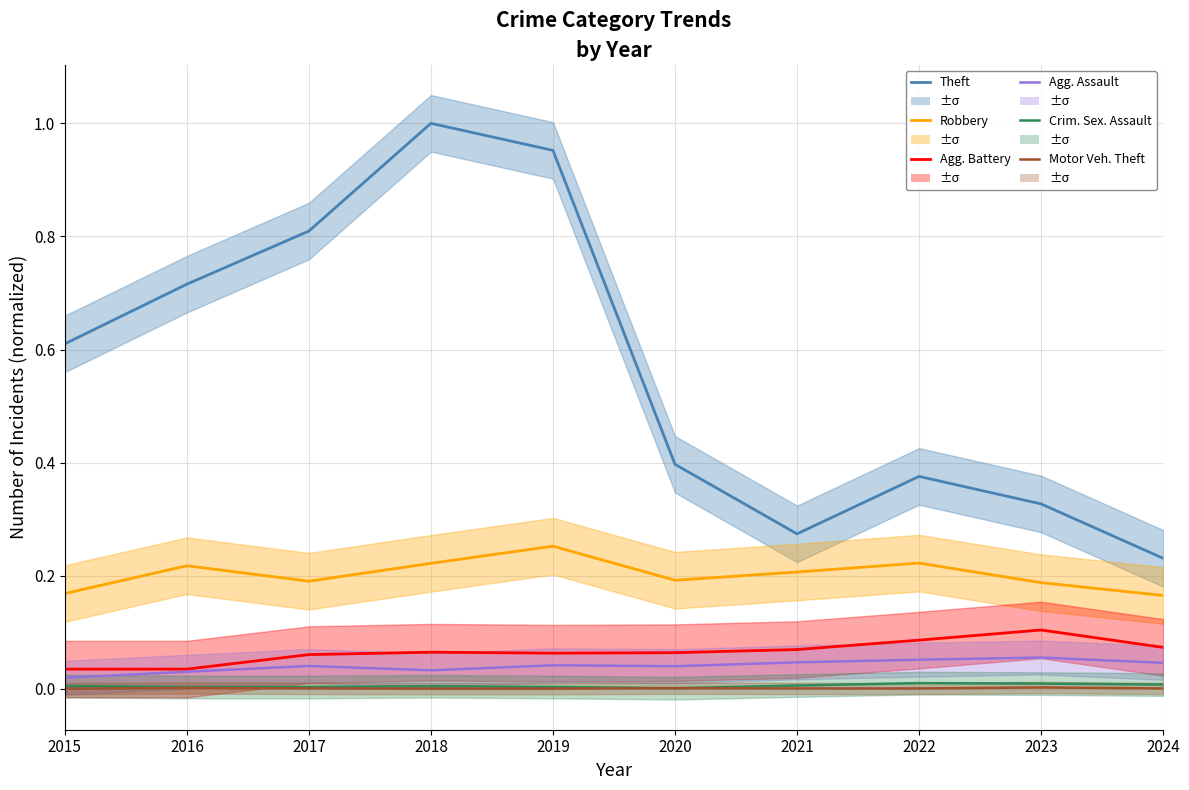

How many interior local peaks does the Theft series have?

2